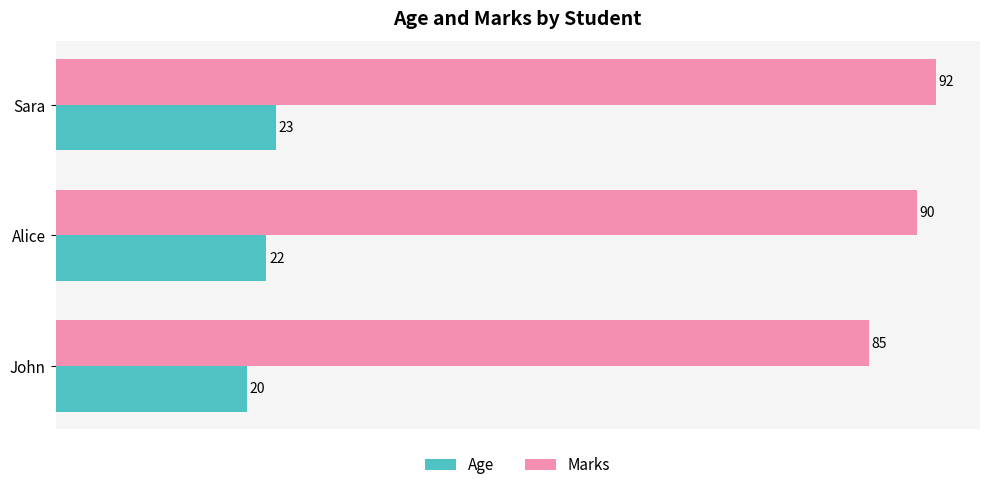

List the series in order of their peak value, lowest first.

Age, Marks